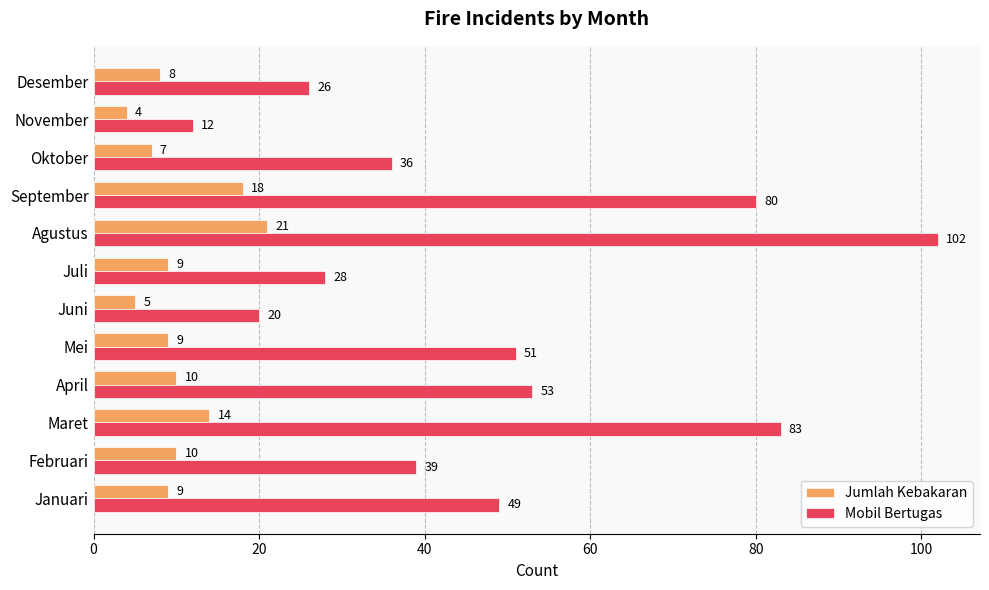

What is the minimum value for Jumlah Kebakaran?

4